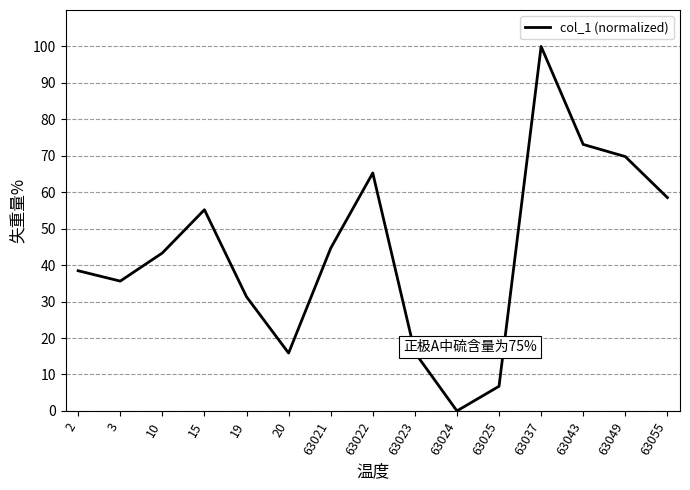

Between 10 and 63023, which is larger?

10